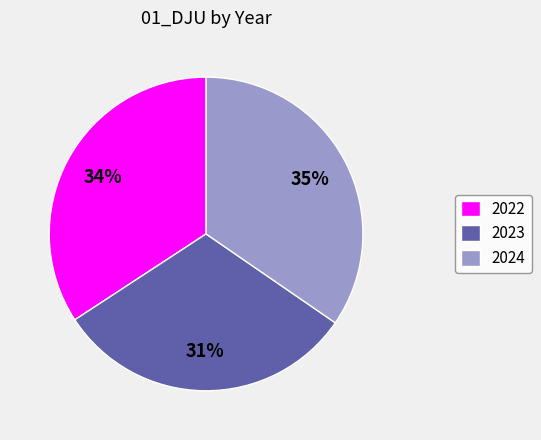

To the nearest percent, what is the difference between the 2022 and 2023 slice percentages?

3%